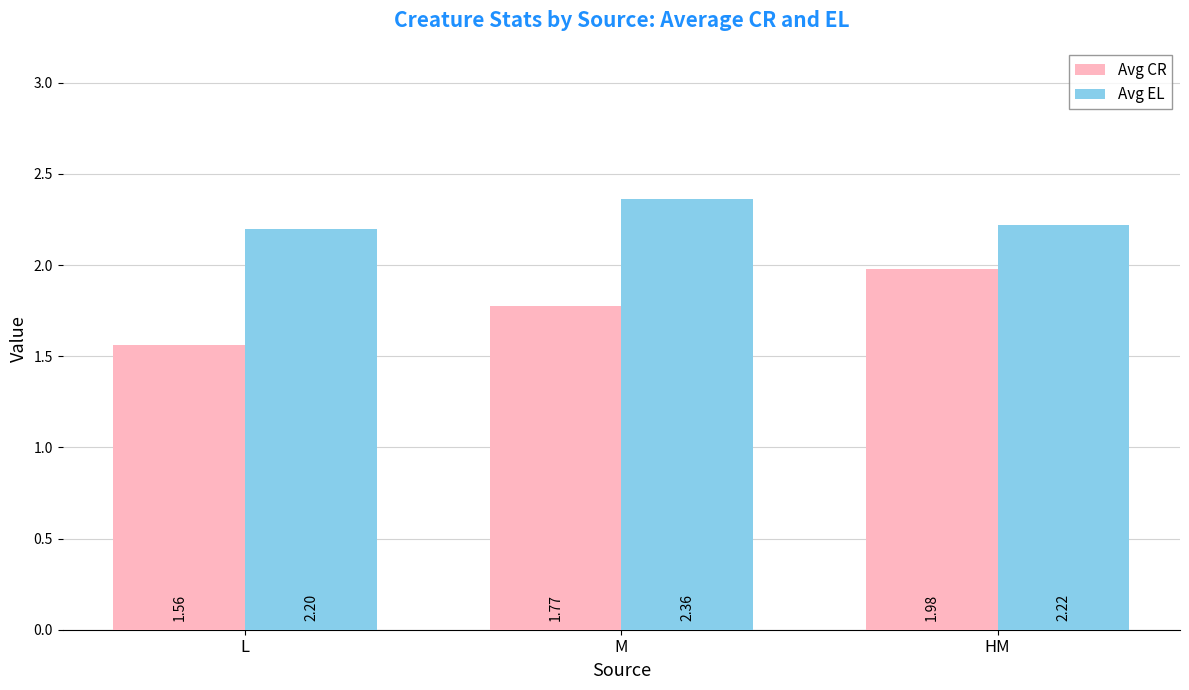

What is the difference between the highest and lowest values at HM?

0.2